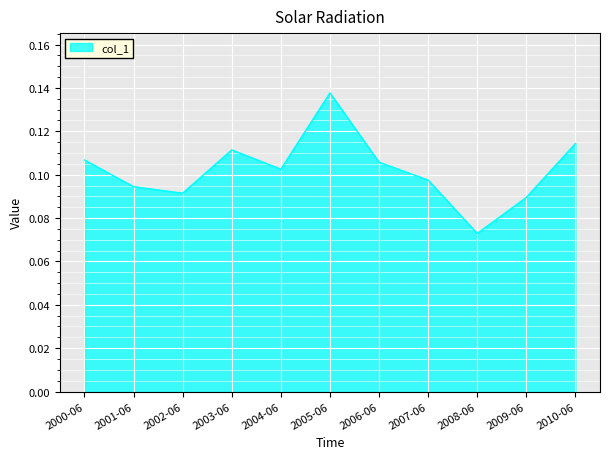

What position from the right is 2010-06?

1